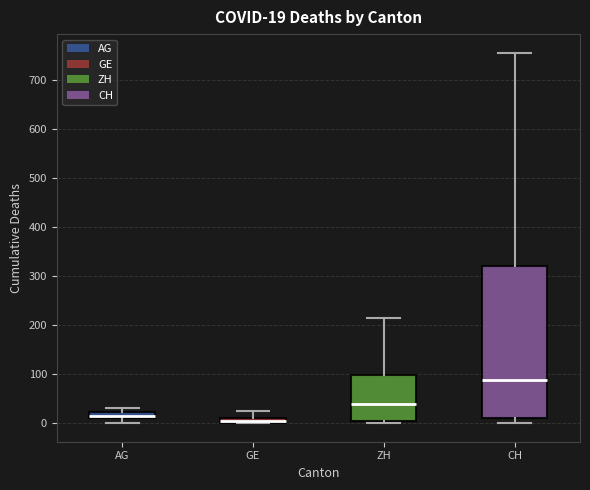

Which box is the tallest, from its lower edge to its upper edge?

CH